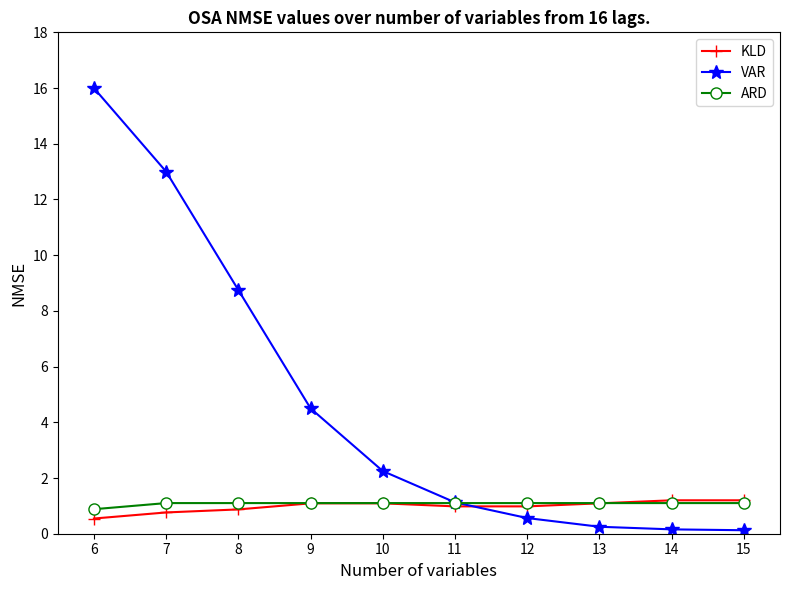

Where does the ARD series first go above 1?

7